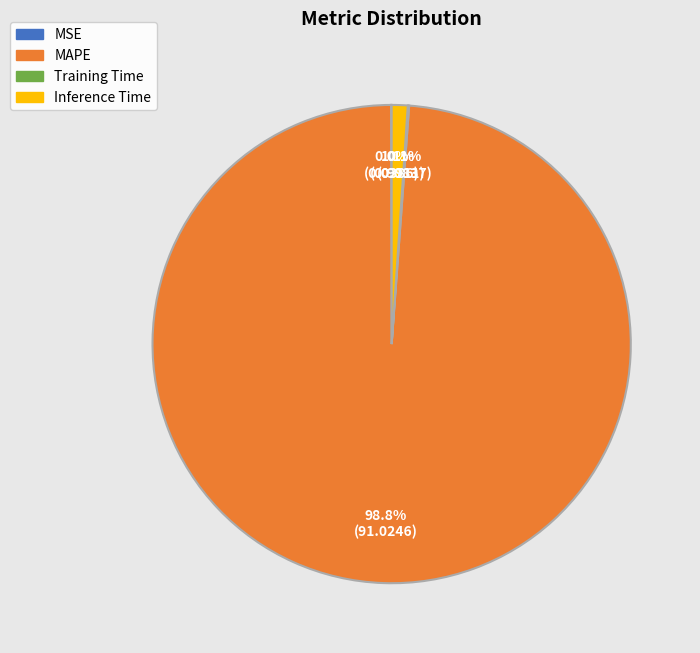

To the nearest percent, what percentage of the pie is Inference Time?

1%